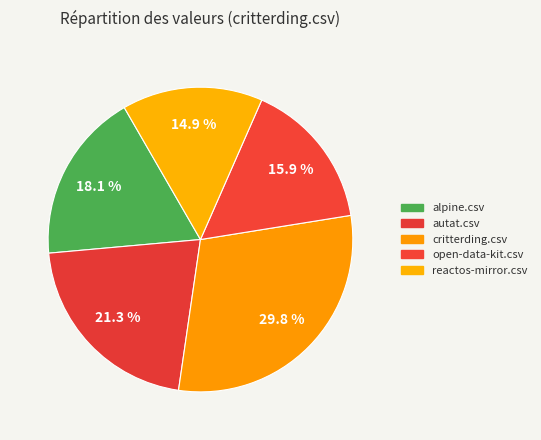

How many slices are in this pie chart?

5